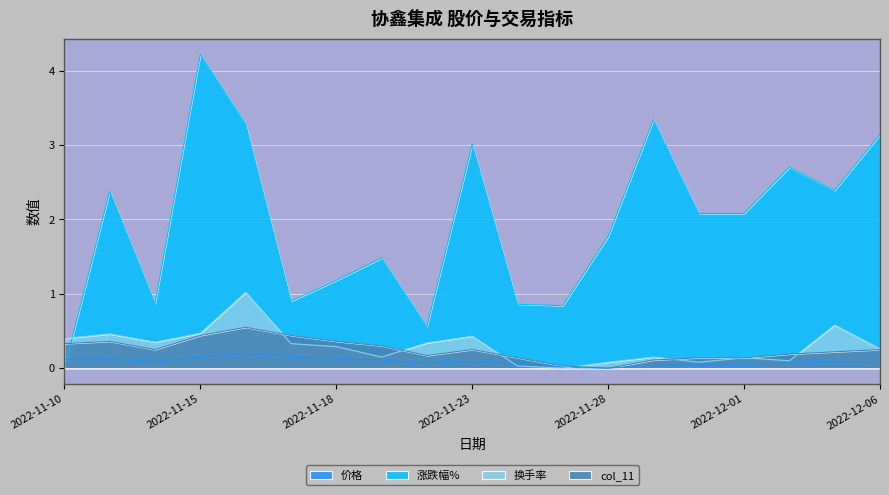

At which category does 涨跌幅% reach its first local valley?

2022-11-14